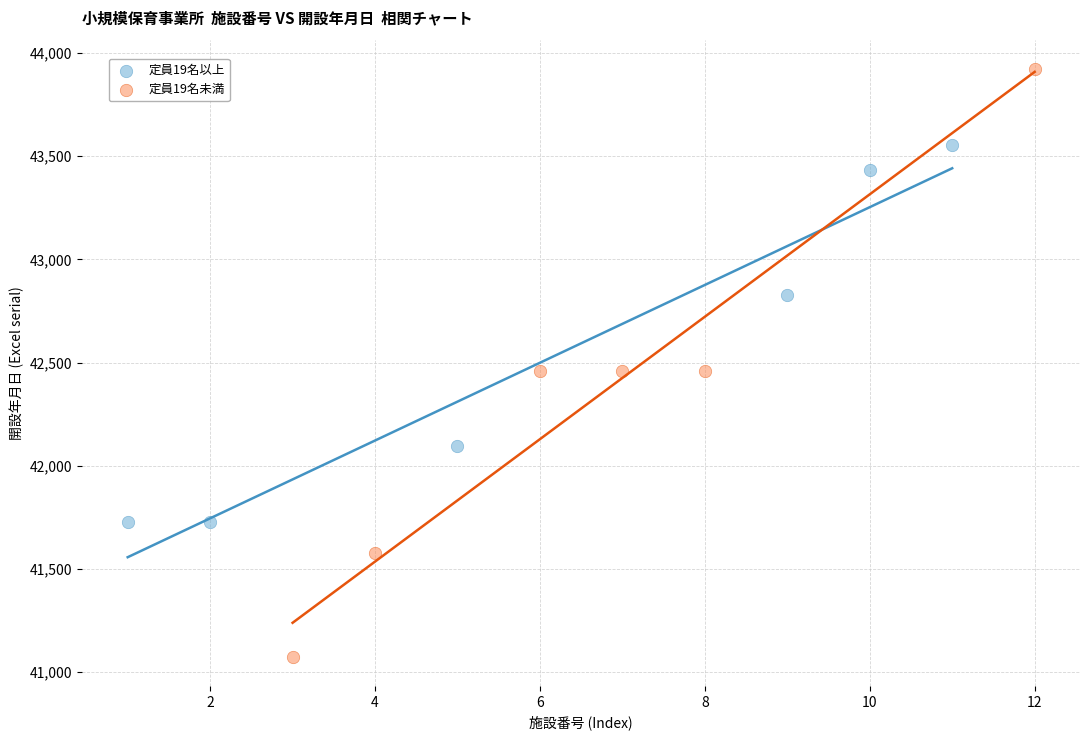

Which series reaches the minimum Y coordinate?

定員19名未満